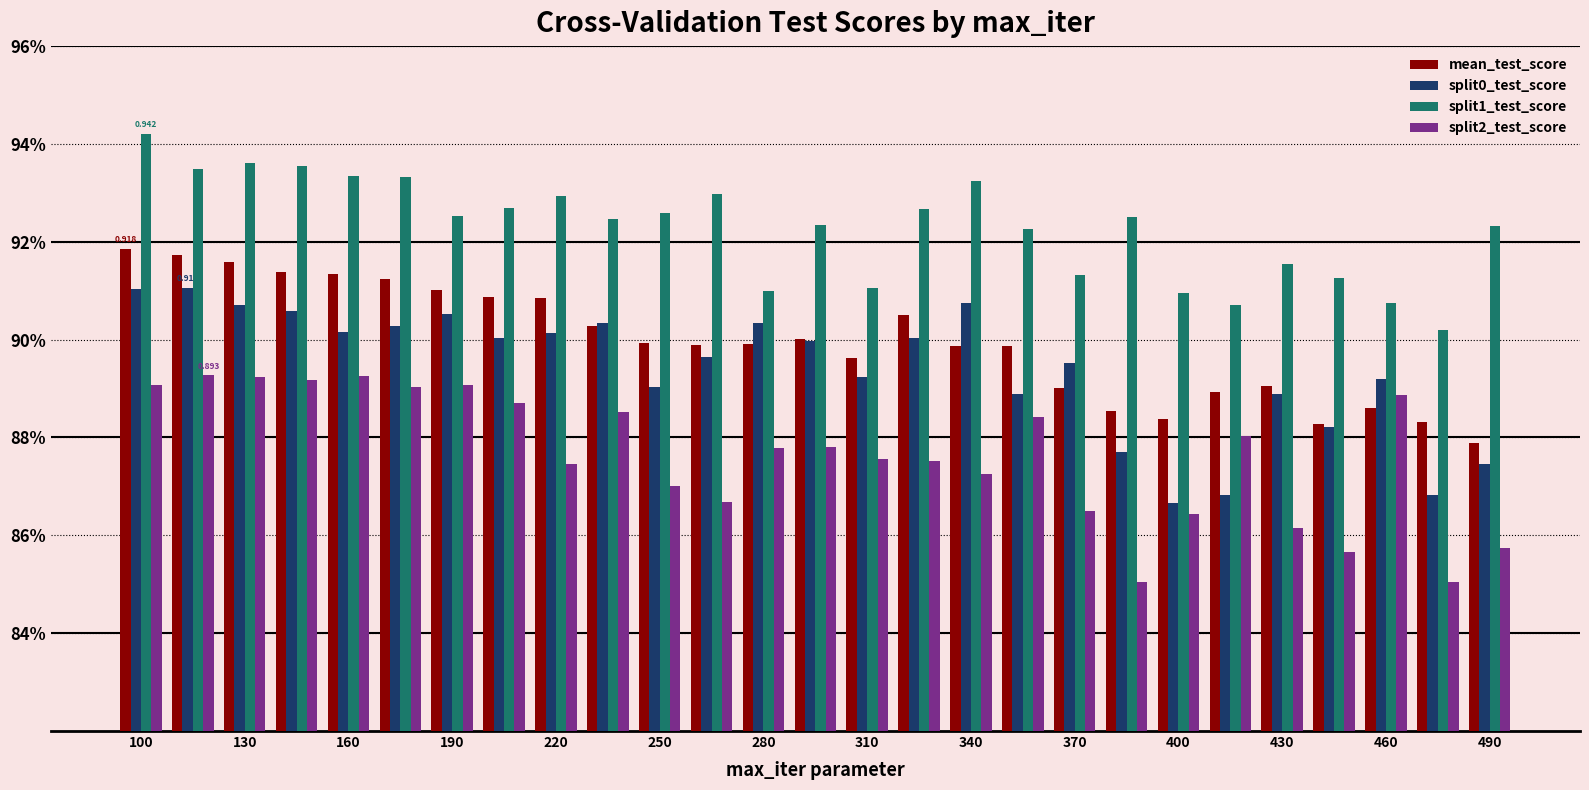

What is the minimum value for split1_test_score?

0.9